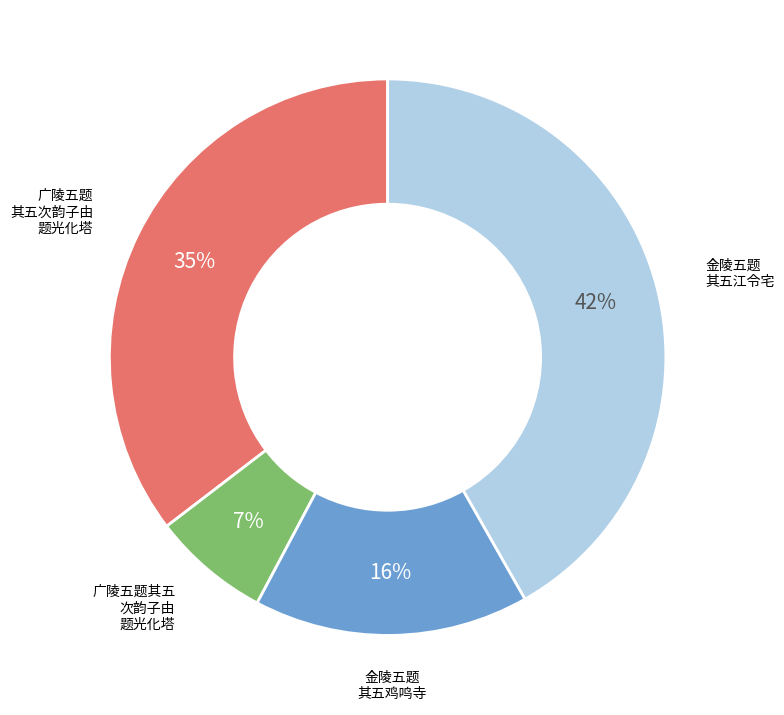

To the nearest percent, what is the average slice percentage?

25%